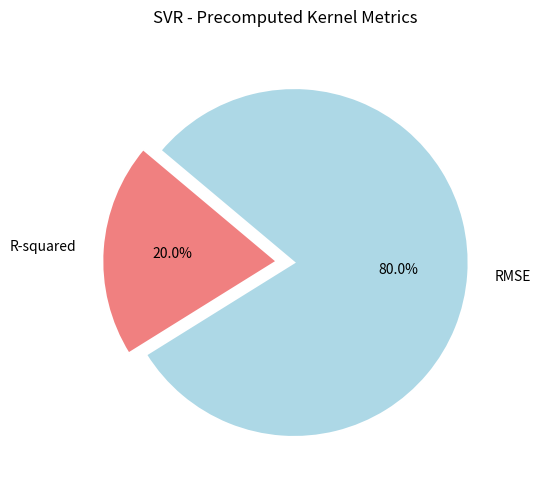

Do RMSE and R-squared together represent more than half of the pie?

Yes